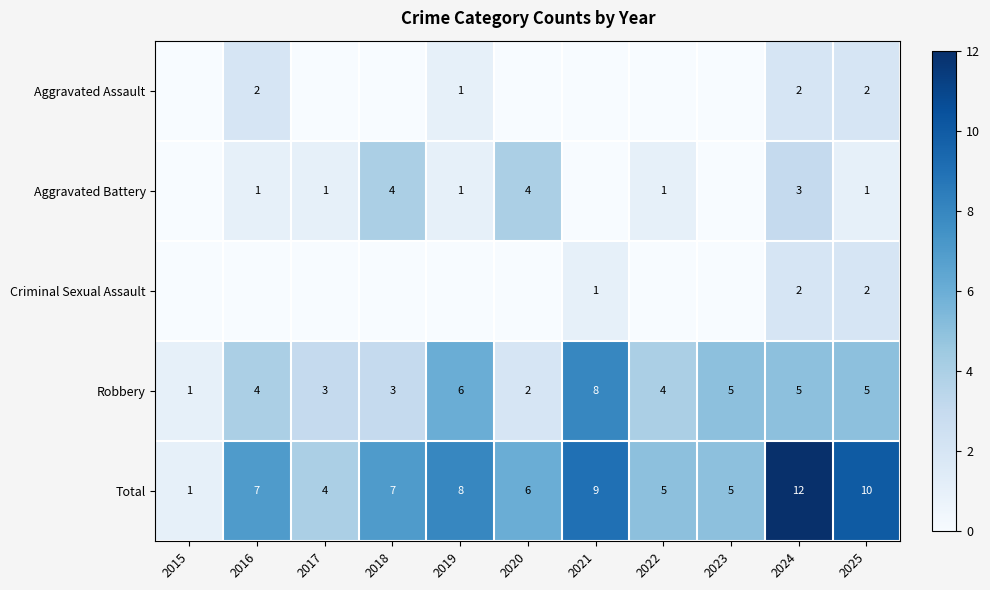

Which has a higher value, 2016 or 2020?

2016